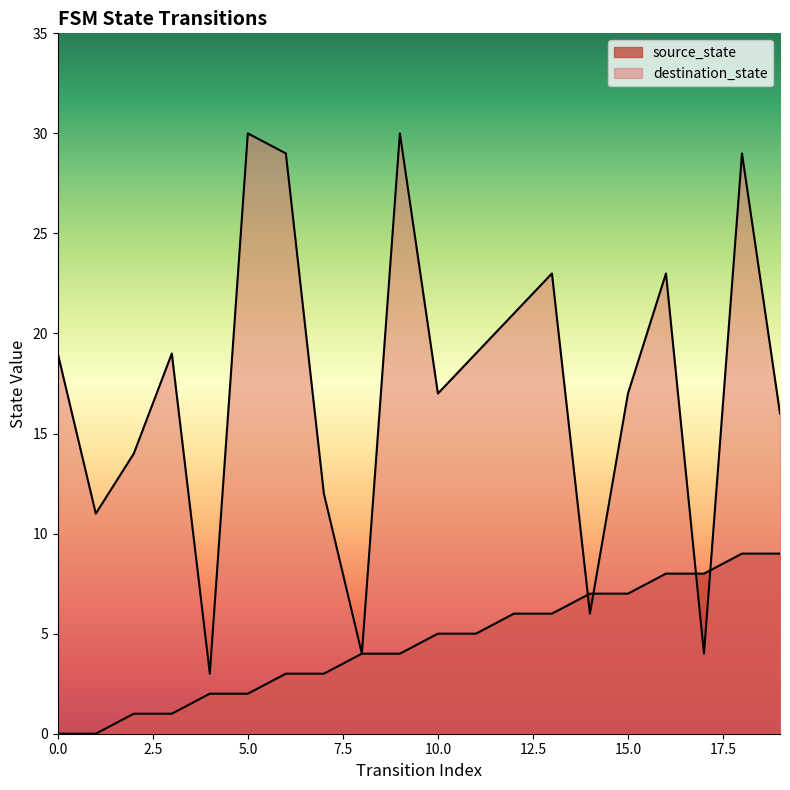

Where does the source_state series first go above 5?

12